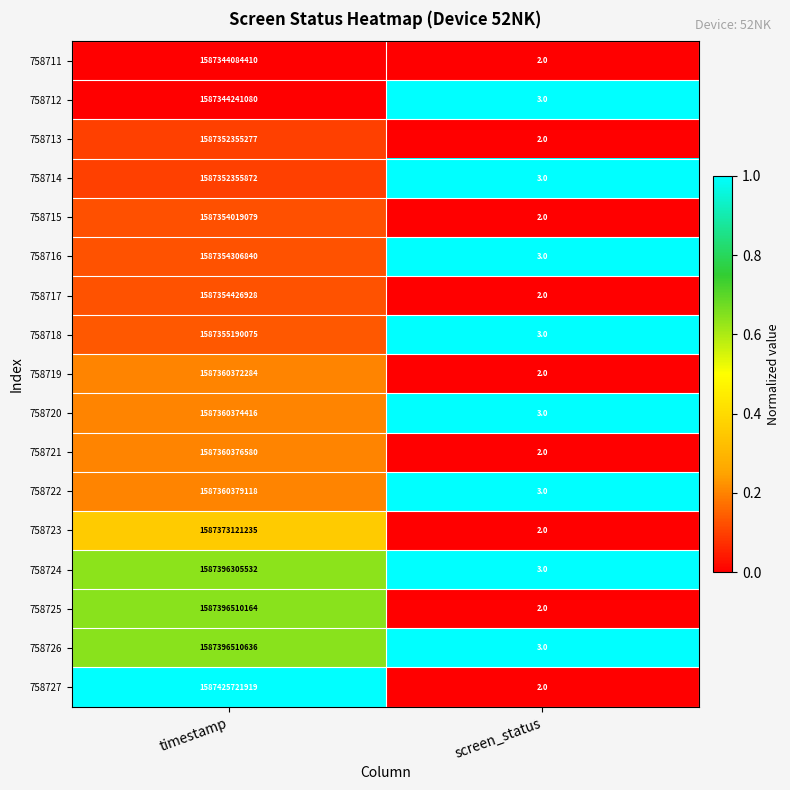

Between timestamp and screen_status, which series saw the biggest shift?

758727